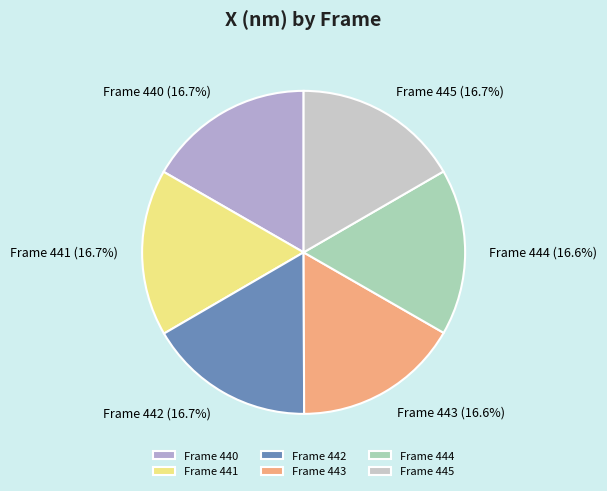

Is Frame 441 the majority of the pie?

No